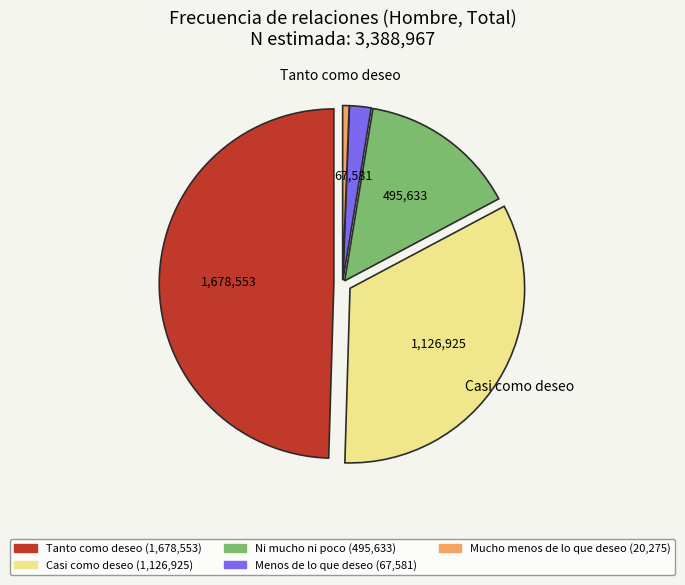

The Casi como deseo slice represents 33% of the pie. True or false?

True